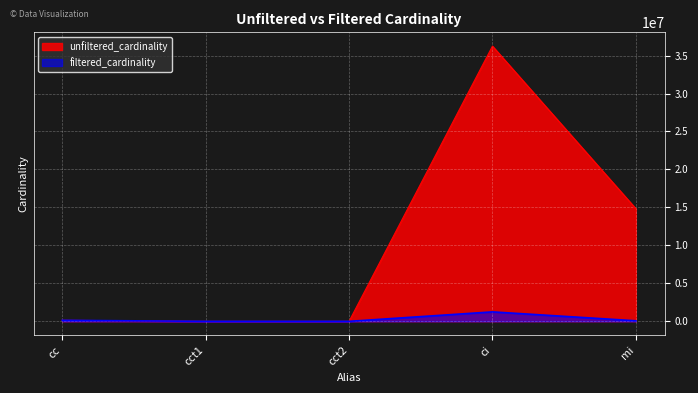

Rank the series by their maximum value, from lowest to highest.

filtered_cardinality, unfiltered_cardinality